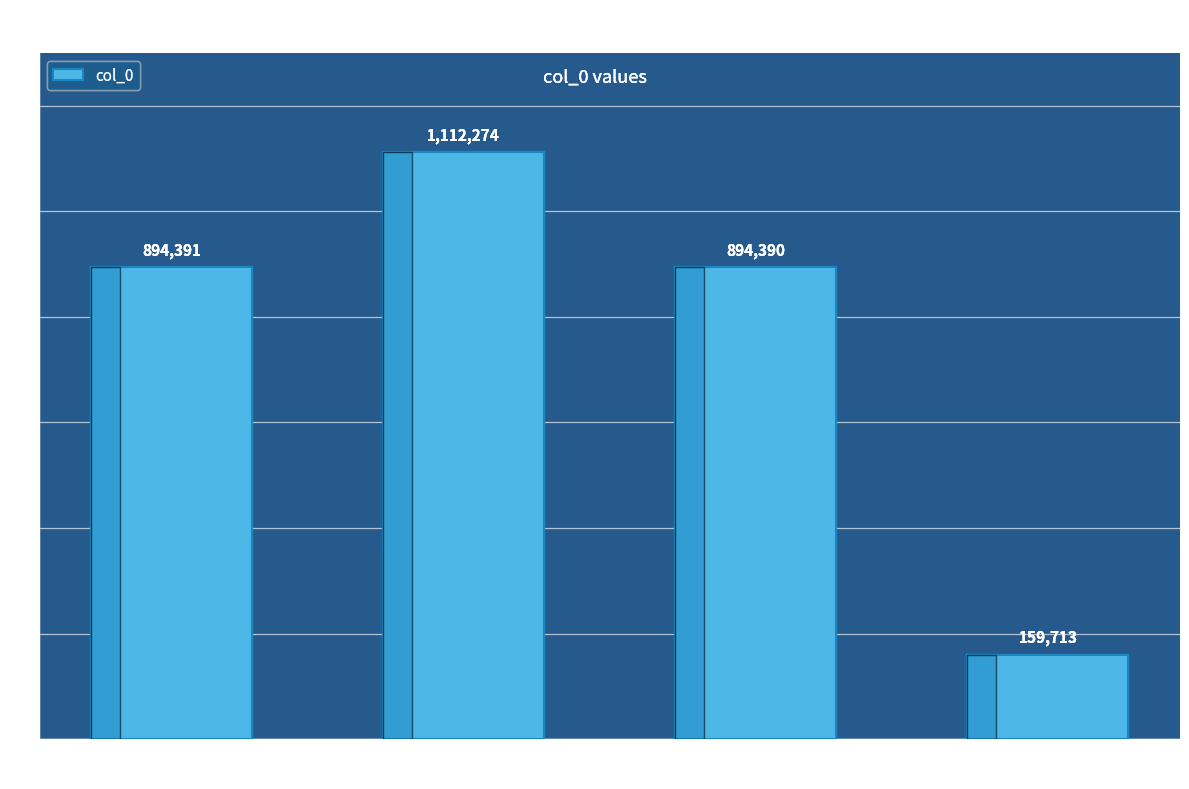

What is the ratio of the value at 赠驸马都尉李和文公挽词二首 
其二 to the value at 赠驸马都尉李和文公挽词?

5.6